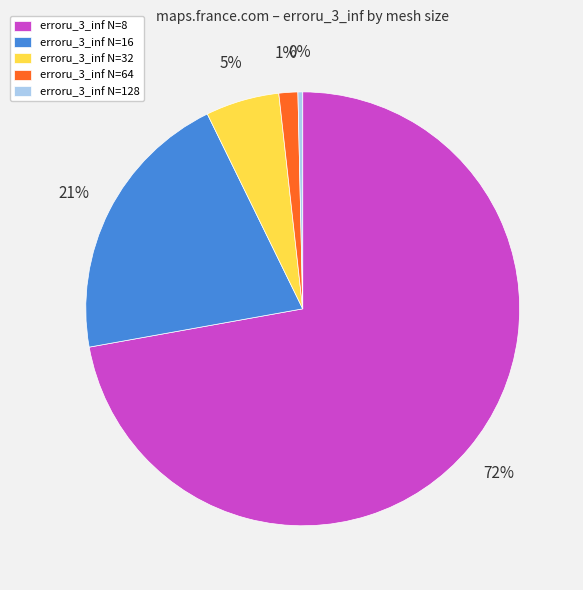

To the nearest percent, what is the difference between the erroru_3_inf N=32 and erroru_3_inf N=64 slice percentages?

4%